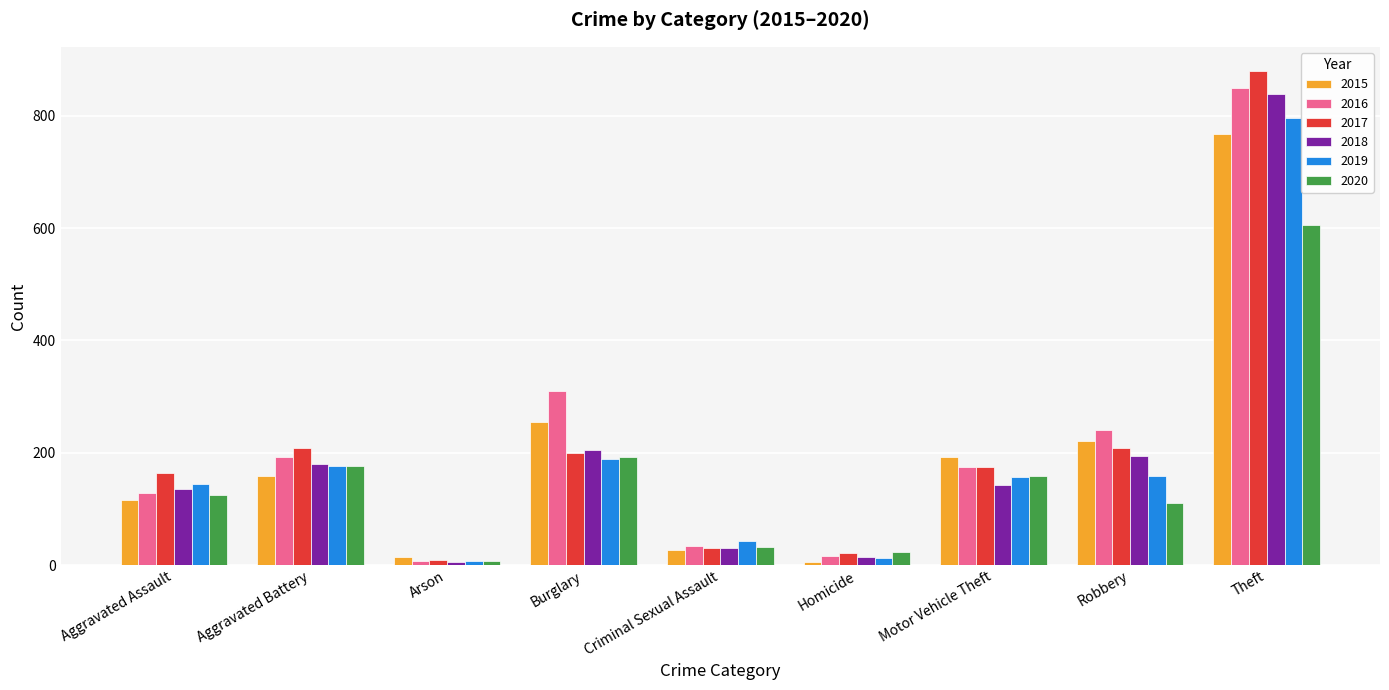

What is the difference between the maximum and minimum values in the 2017 series?

870